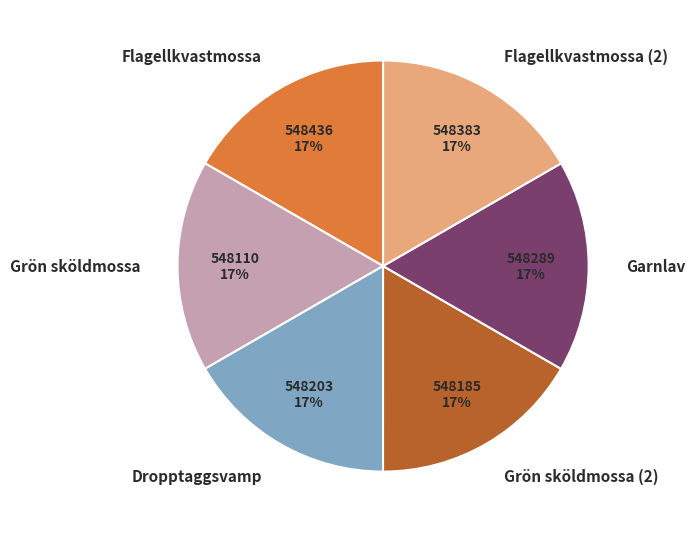

True or false: Flagellkvastmossa (2) accounts for 31% of the total.

False